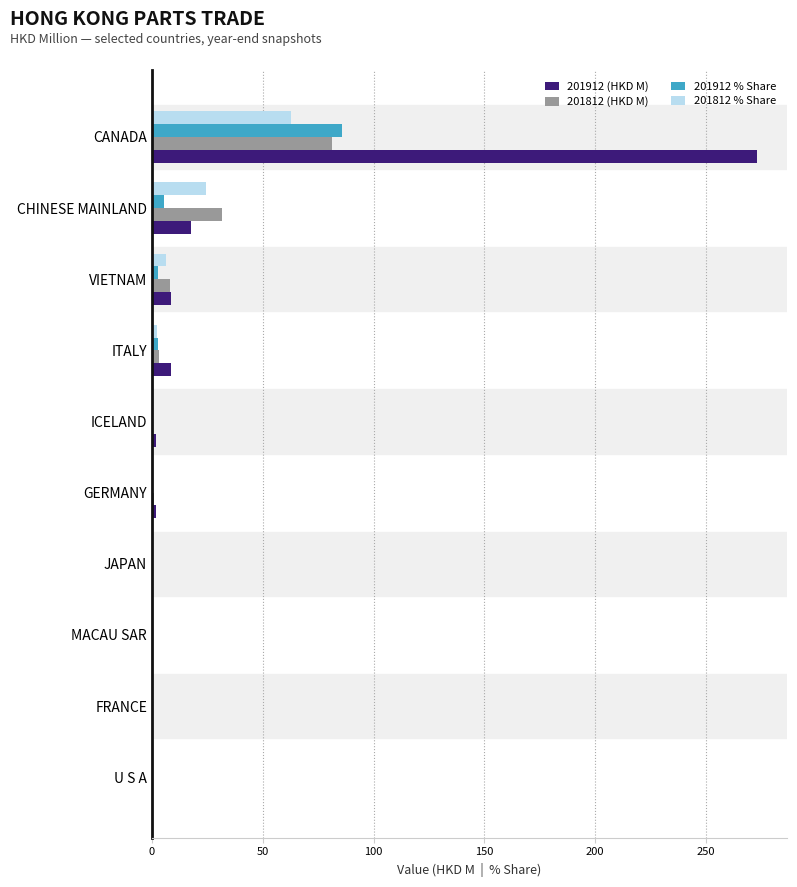

At which label is 201812 (HKD M) closest to 40?

CHINESE MAINLAND